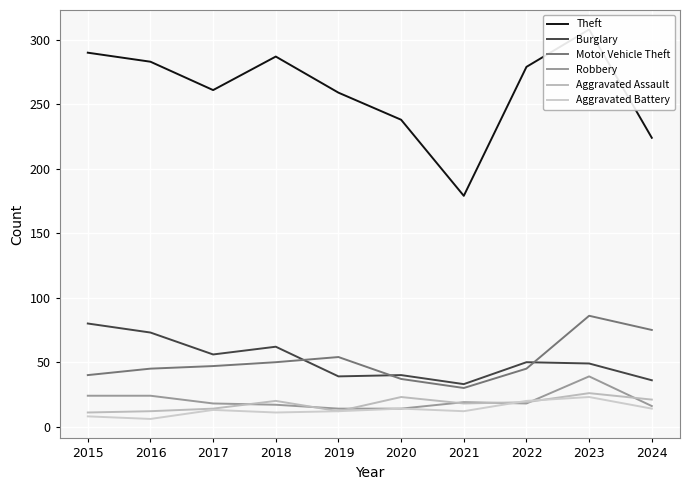

Which series has the largest range (max minus min)?

Theft